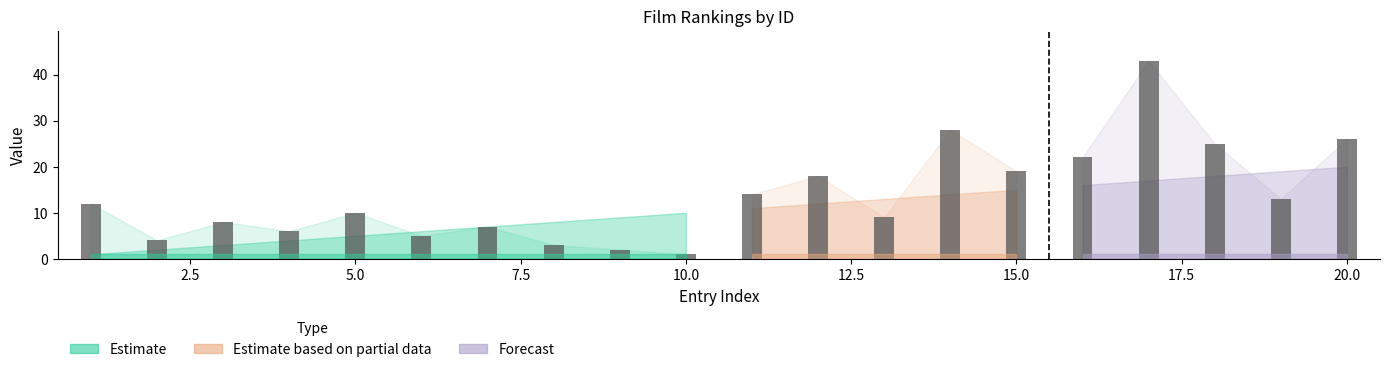

What is the change in value from 10.0 to 17.5?

-7